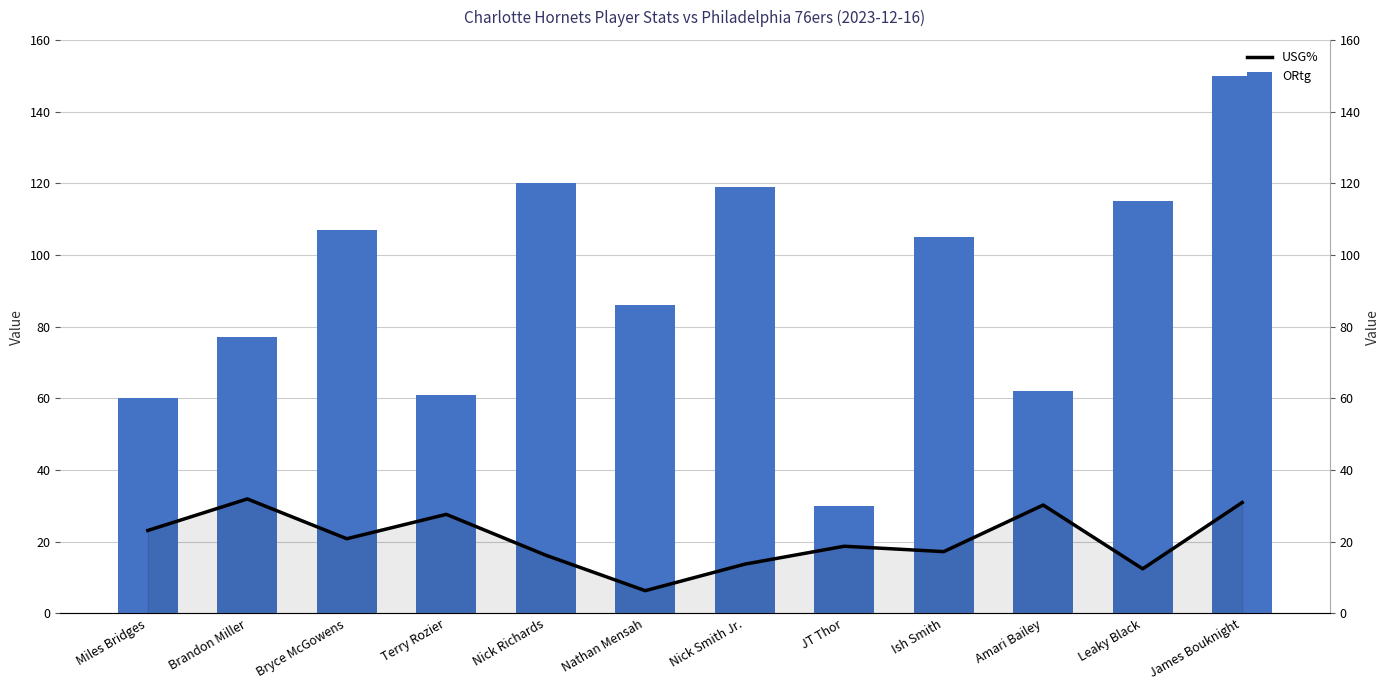

How many data points in ORtg are less than 105?

6